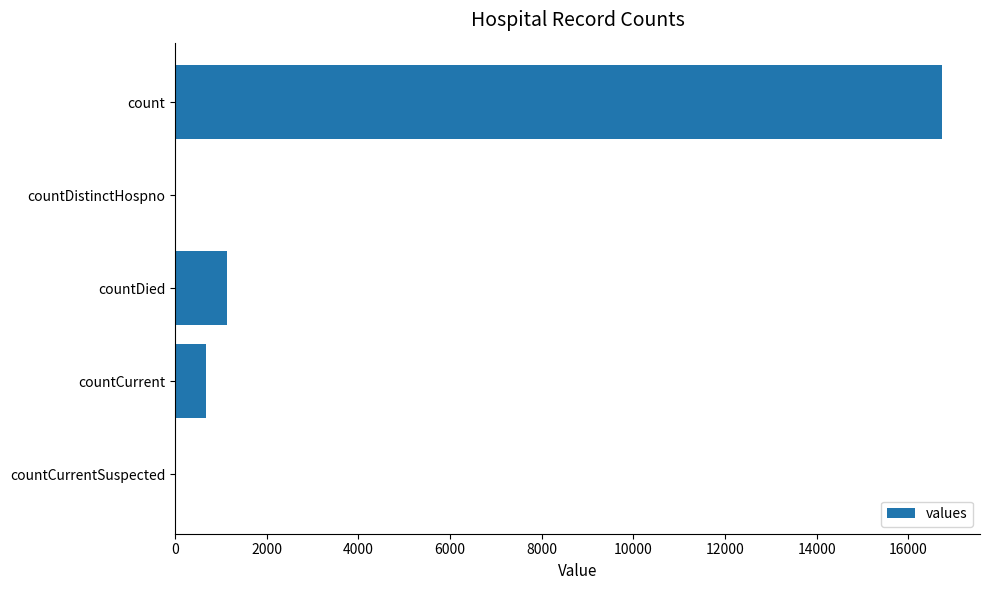

Count the number of categories in the chart.

5